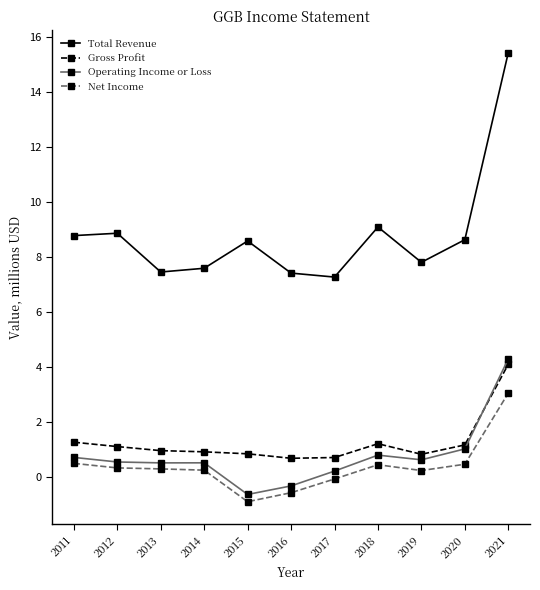

True or false: Net Income and Gross Profit cross at least once.

False